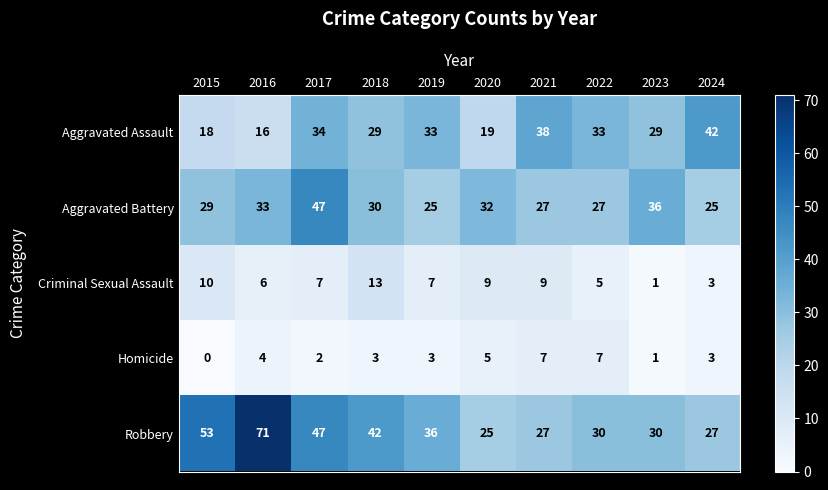

What is the difference between the second highest and minimum values in the Robbery series?

28